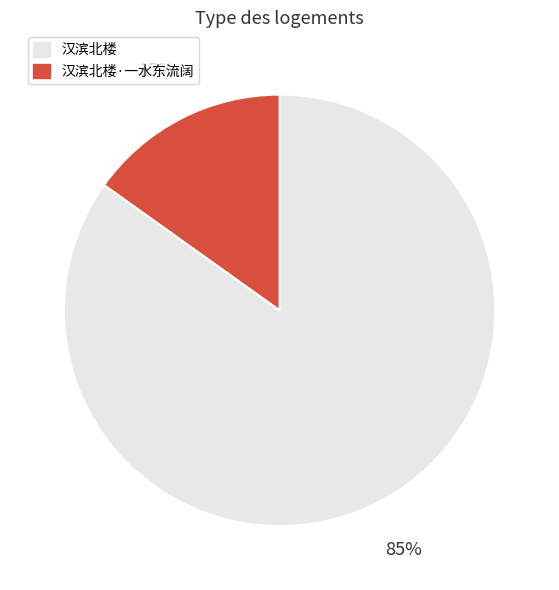

The 汉滨北楼·一水东流阔 slice represents 15% of the pie. True or false?

True